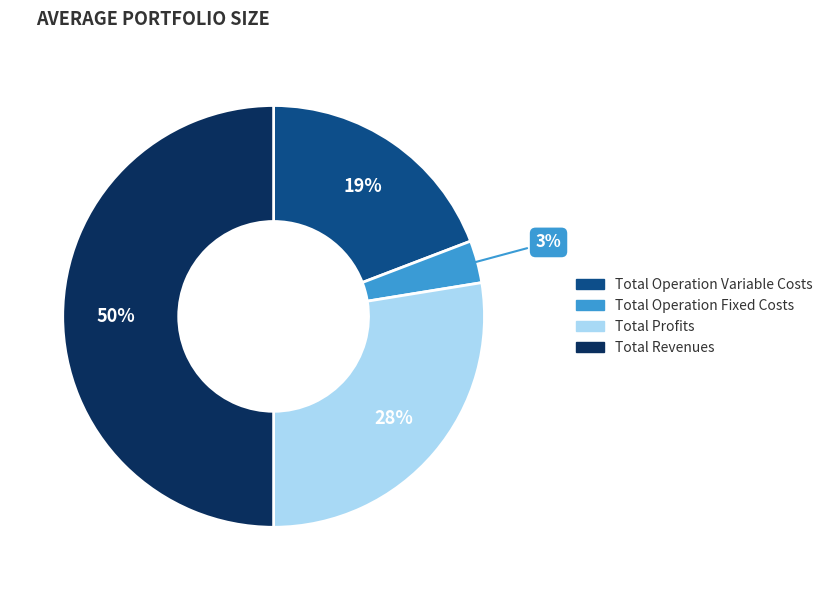

To the nearest percent, what is the average slice percentage?

25%